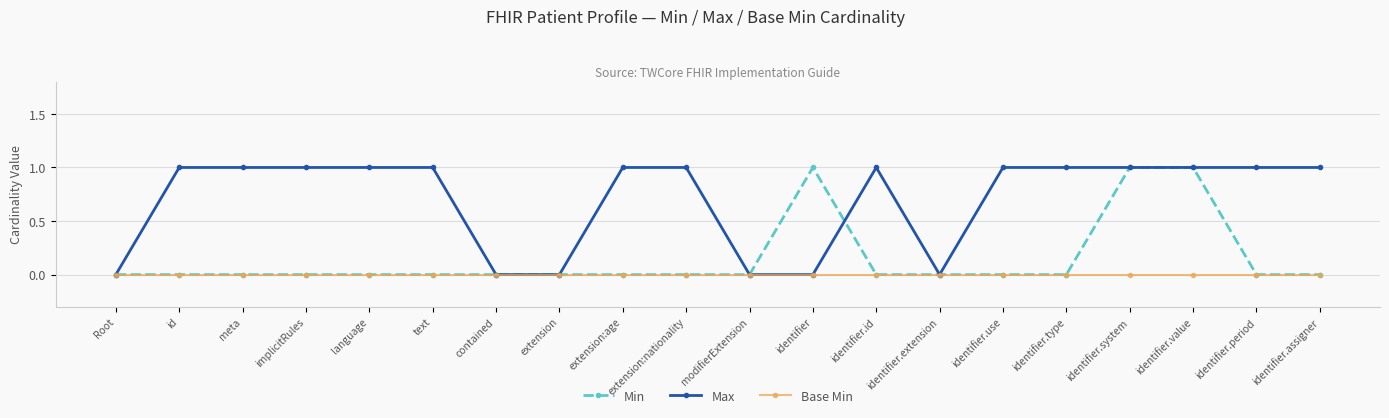

What value does the Min series have at identifier?

1